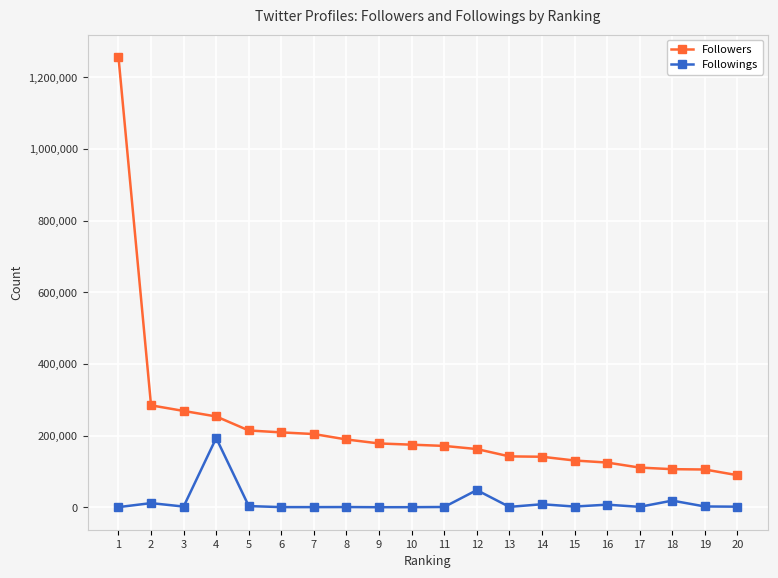

Which series has the largest range (max minus min)?

Followers